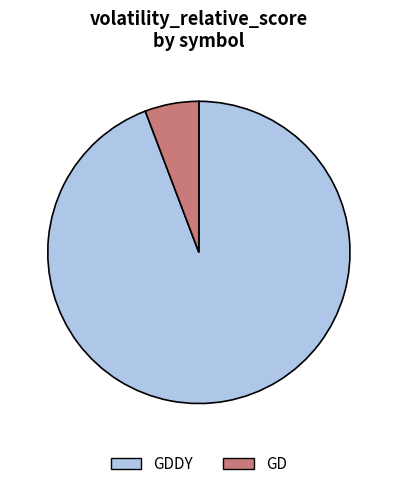

True or false: GDDY accounts for 80% of the total.

False